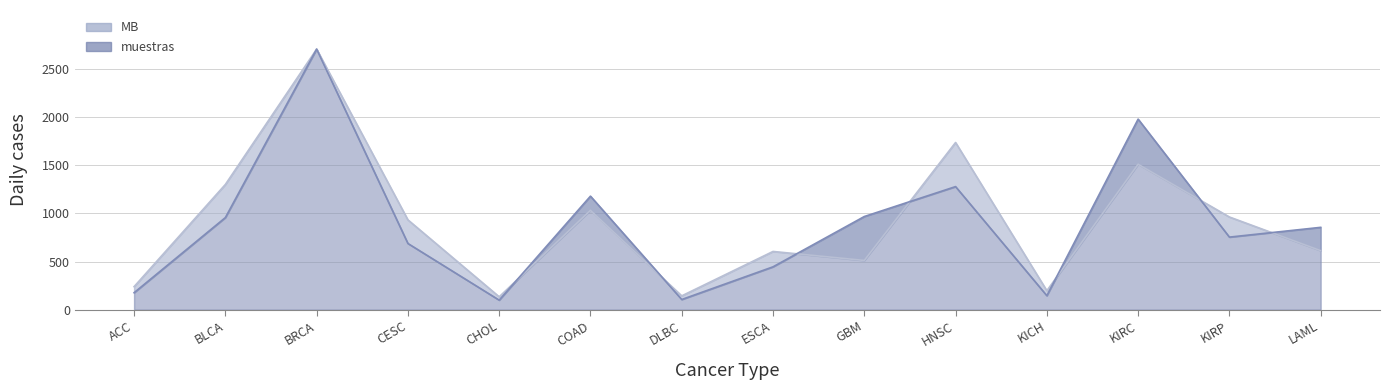

What is the difference between the maximum and second lowest values in the MB series?

2562.5